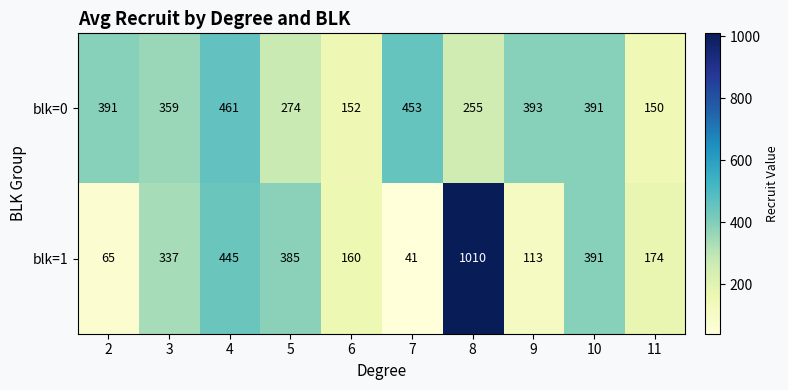

Which series has the widest spread of values?

blk=1